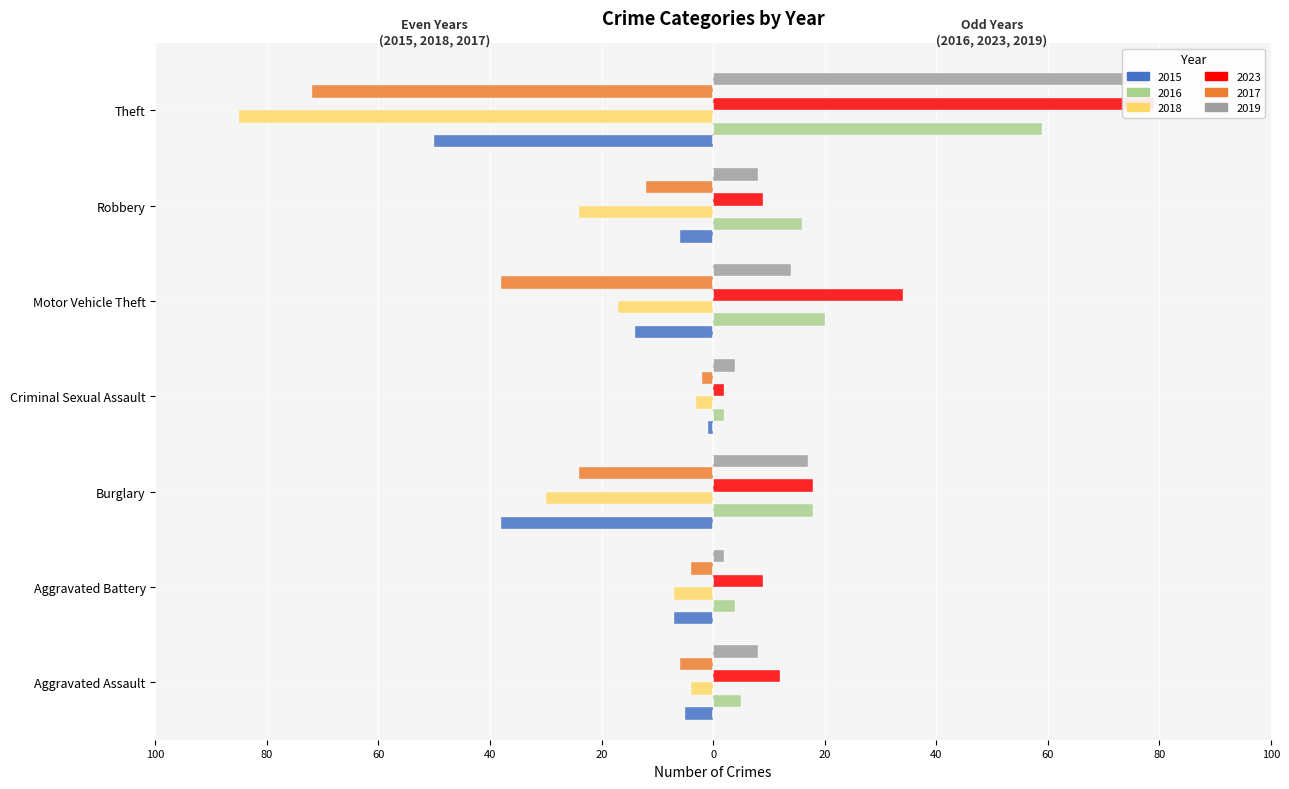

How many values in the 2018 series are below -17?

3